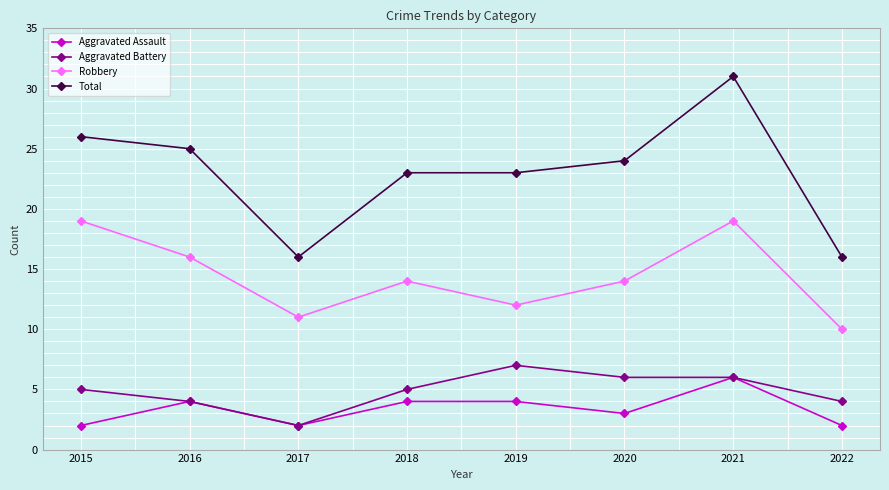

True or false: Total has a value of 20 at 2021.

False